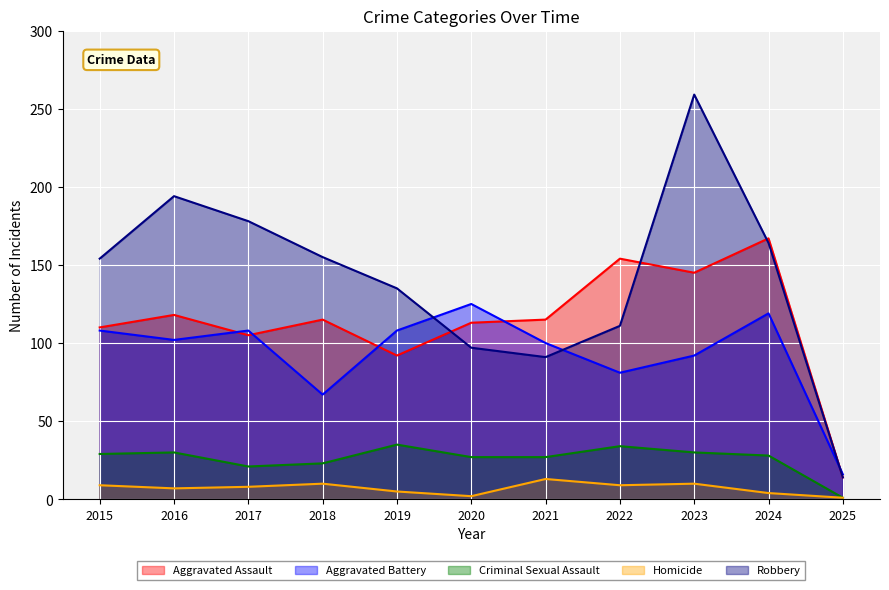

Is it true that Aggravated Assault equals 125 at 2019?

False